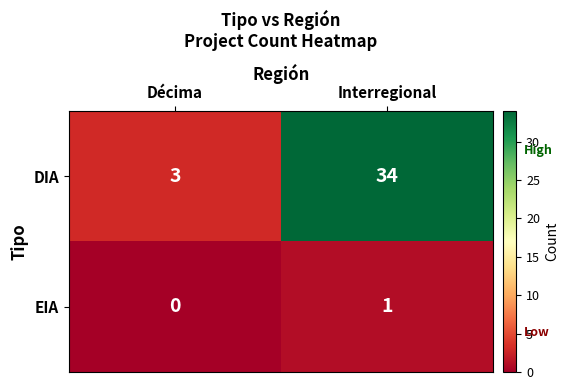

List the series in order of their overall mean, highest first.

DIA, EIA